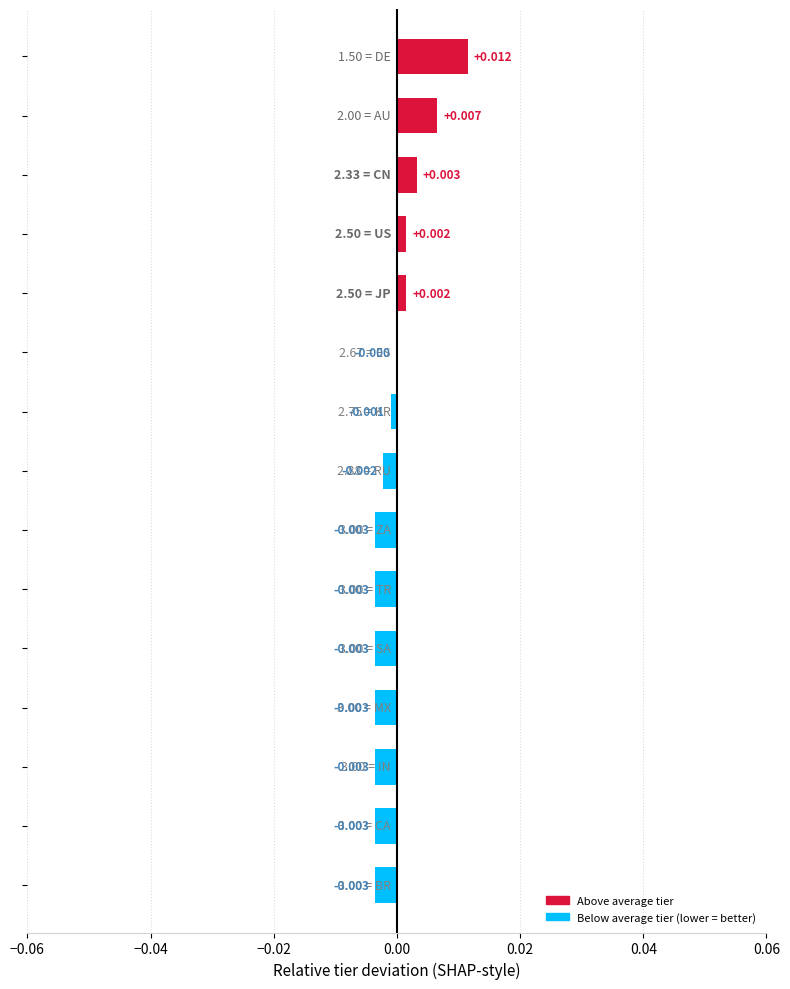

Are the bars horizontal?

Yes